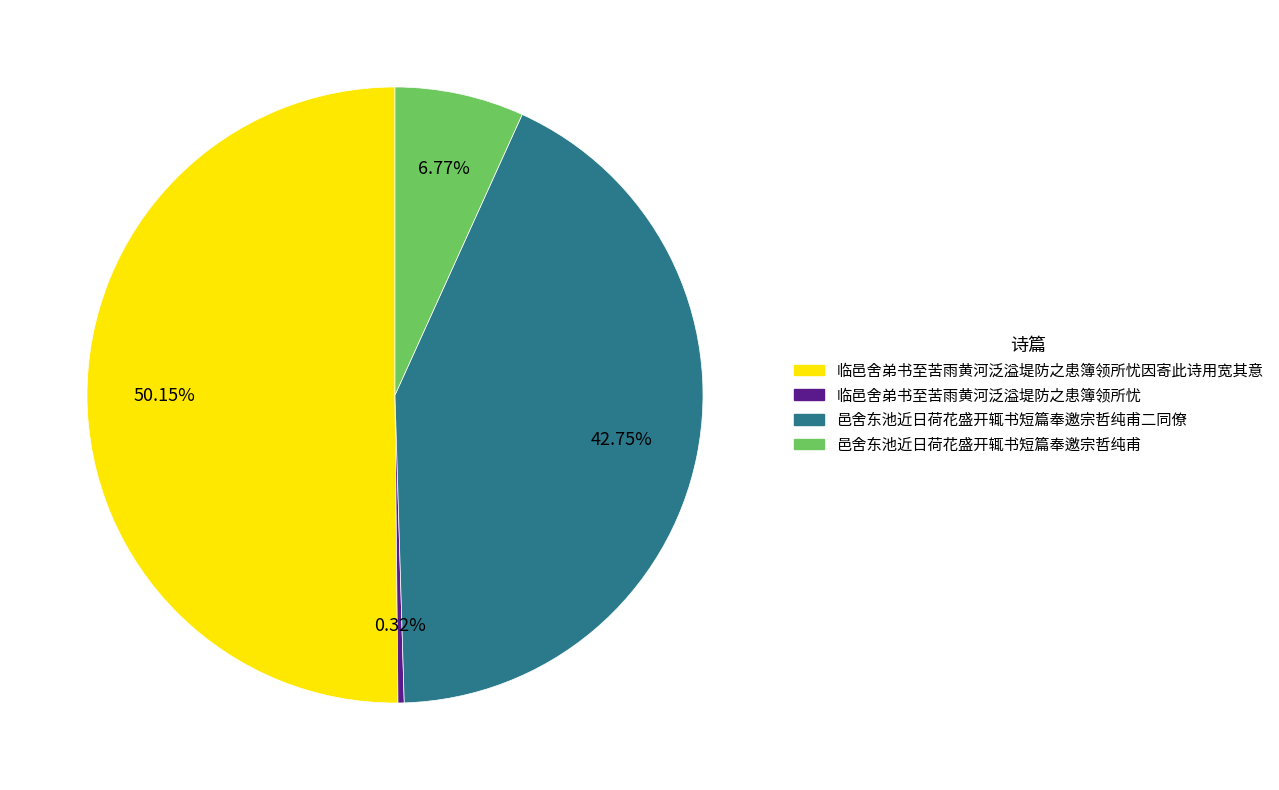

To the nearest percent, what is the combined percentage of 邑舍东池近日荷花盛开辄书短篇奉邀宗哲纯甫二同僚 and 邑舍东池近日荷花盛开辄书短篇奉邀宗哲纯甫?

50%